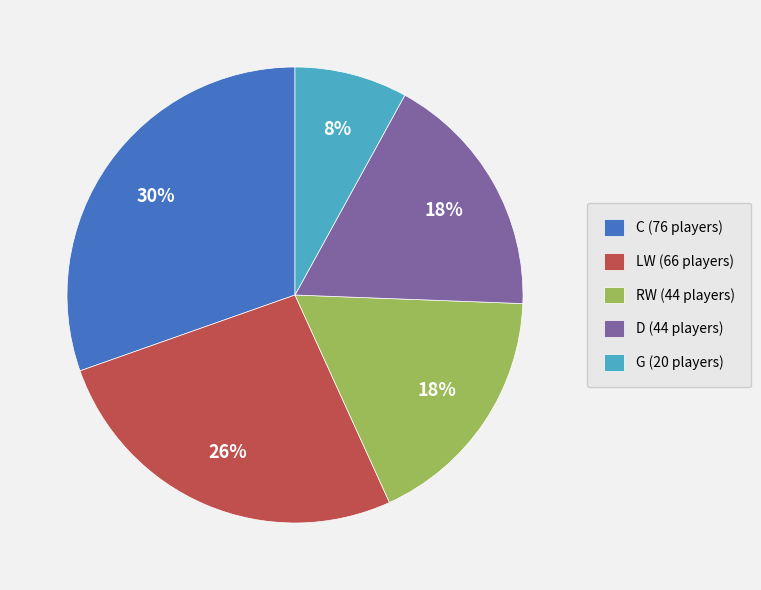

Count the number of slices in the pie.

5